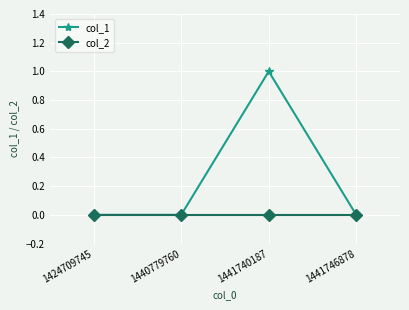

True or false: col_1 has more than 1 interior local peaks.

False